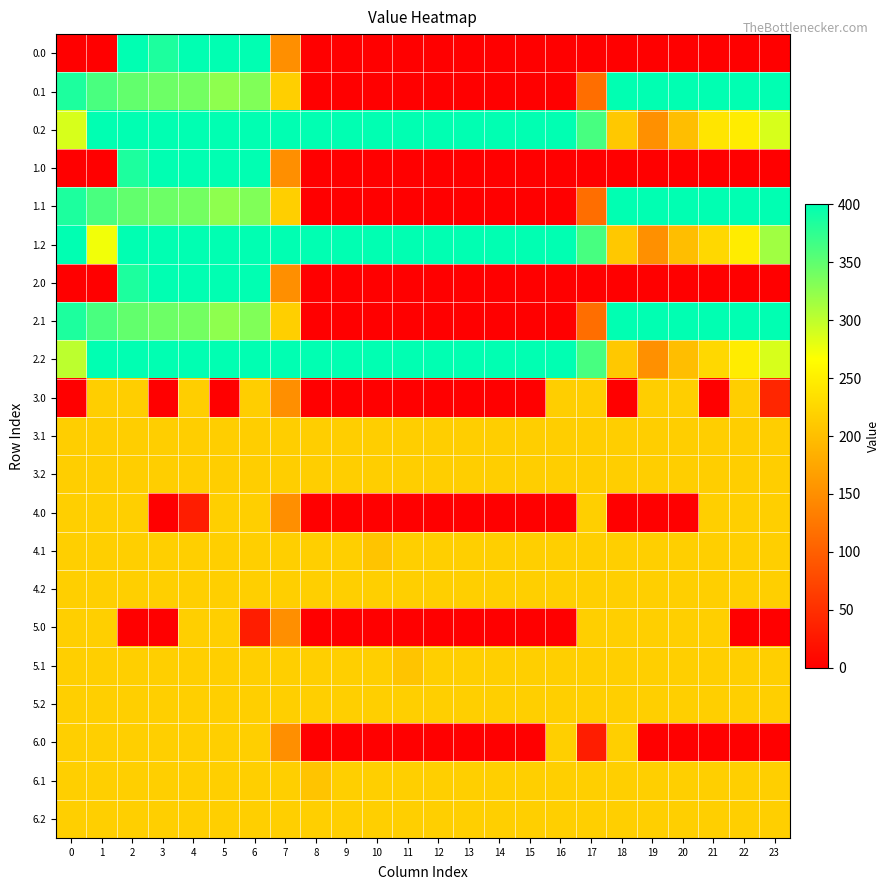

Reading right to left, transcribe all the data shown in this chart.

row_0: 0.0	0.0	0.0	0.0	0.0	0.0	0.0	0.0	0.0	0.0	0.0	0.0	0.0	0.0	0.0	0.0	150.1	400.0	400.0	400.0	384.8	400.0	0.0	0.0
row_1: 399.4	400.0	400.0	400.0	400.0	400.0	115.4	0.0	0.0	0.0	0.0	0.0	0.0	0.0	0.0	0.0	217.1	332.2	325.7	339.6	342.7	347.9	361.1	384.6
row_2: 287.5	247.4	240.3	199.2	151.0	210.0	362.4	400.0	400.0	400.0	400.0	400.0	400.0	400.0	400.0	400.0	400.0	400.0	400.0	400.0	400.0	400.0	400.0	287.1
row_3: 0.0	0.0	0.0	0.0	0.0	0.0	0.0	0.0	0.0	0.0	0.0	0.0	0.0	0.0	0.0	0.0	150.1	400.0	400.0	400.0	400.0	384.8	0.0	0.0
row_4: 399.4	400.0	400.0	400.0	400.0	400.0	115.4	0.0	0.0	0.0	0.0	0.0	0.0	0.0	0.0	0.0	217.1	332.2	325.7	339.6	342.7	347.9	361.1	384.6
row_5: 315.8	247.4	226.4	199.2	151.0	210.0	362.4	400.0	400.0	400.0	400.0	400.0	400.0	400.0	400.0	400.0	400.0	400.0	400.0	400.0	400.0	400.0	272.7	400.0
row_6: 0.0	0.0	0.0	0.0	0.0	0.0	0.0	0.0	0.0	0.0	0.0	0.0	0.0	0.0	0.0	0.0	150.1	400.0	400.0	400.0	400.0	384.8	0.0	0.0
row_7: 399.4	400.0	400.0	400.0	400.0	400.0	115.4	0.0	0.0	0.0	0.0	0.0	0.0	0.0	0.0	0.0	217.1	332.2	325.7	339.6	342.7	347.9	361.1	384.6
row_8: 287.5	247.4	226.4	199.2	151.0	210.0	362.4	400.0	400.0	400.0	400.0	400.0	400.0	400.0	400.0	400.0	400.0	400.0	400.0	400.0	400.0	400.0	400.0	301.0
row_9: 40.8	216.0	0.0	216.0	216.0	0.0	216.0	216.0	0.0	0.0	0.0	0.0	0.0	0.0	0.0	0.0	150.1	216.0	0.0	216.0	0.0	216.0	216.0	0.0
row_10: 216.0	216.0	216.0	216.0	216.0	216.0	216.0	216.0	216.0	216.0	216.0	216.0	216.0	216.0	216.0	216.0	216.0	216.0	216.0	216.0	216.0	216.0	216.0	216.0
row_11: 216.0	216.0	216.0	216.0	216.0	216.0	216.0	216.0	216.0	216.0	216.0	216.0	216.0	216.0	216.0	216.0	216.0	216.0	216.0	216.0	216.0	216.0	216.0	216.0
row_12: 217.0	217.0	217.0	0.0	0.0	0.0	217.0	0.0	0.0	0.0	0.0	0.0	0.0	0.0	0.0	0.0	150.1	217.0	217.0	31.8	0.0	217.0	217.0	217.0
row_13: 217.0	217.0	217.0	217.0	217.0	217.0	217.0	217.0	217.0	217.0	217.0	217.0	217.0	205.6	217.0	217.0	217.0	217.0	217.0	217.0	217.0	217.0	217.0	217.0
row_14: 217.0	217.0	217.0	217.0	217.0	217.0	217.0	217.0	217.0	217.0	217.0	217.0	217.0	217.0	217.0	217.0	217.0	217.0	217.0	217.0	217.0	217.0	217.0	217.0
row_15: 0.0	0.0	217.0	217.0	217.0	217.0	217.0	0.0	0.0	0.0	0.0	0.0	0.0	0.0	0.0	0.0	150.1	31.8	217.0	217.0	0.0	0.0	217.0	217.0
row_16: 217.0	217.0	217.0	217.0	217.0	217.0	217.0	217.0	217.0	217.0	217.0	217.0	205.6	217.0	217.0	217.0	217.0	217.0	217.0	217.0	217.0	217.0	217.0	217.0
row_17: 217.0	217.0	217.0	217.0	217.0	217.0	217.0	217.0	217.0	217.0	217.0	217.0	217.0	217.0	217.0	217.0	217.0	217.0	217.0	217.0	217.0	217.0	217.0	217.0
row_18: 0.0	0.0	0.0	0.0	0.0	217.0	31.8	217.0	0.0	0.0	0.0	0.0	0.0	0.0	0.0	0.0	150.1	217.0	217.0	217.0	217.0	217.0	217.0	217.0
row_19: 217.0	217.0	217.0	217.0	217.0	217.0	217.0	217.0	217.0	217.0	217.0	217.0	217.0	217.0	217.0	205.6	217.0	217.0	217.0	217.0	217.0	217.0	217.0	217.0
row_20: 217.0	217.0	217.0	217.0	217.0	217.0	217.0	217.0	217.0	217.0	217.0	217.0	217.0	217.0	217.0	217.0	217.0	217.0	217.0	217.0	217.0	217.0	217.0	217.0